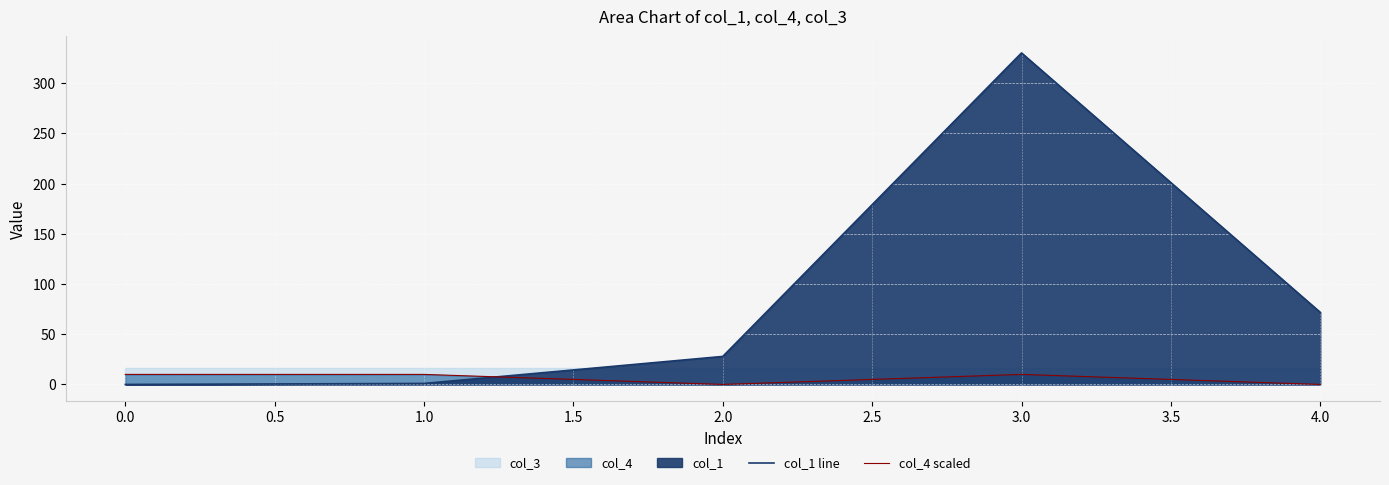

True or false: col_1 line has a value of 208.3 at 3.0.

False